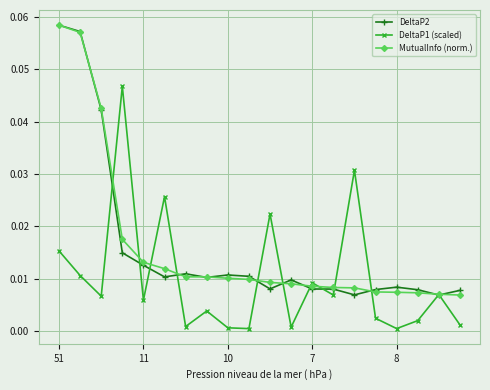

Is this an area chart (filled region under the line)?

No